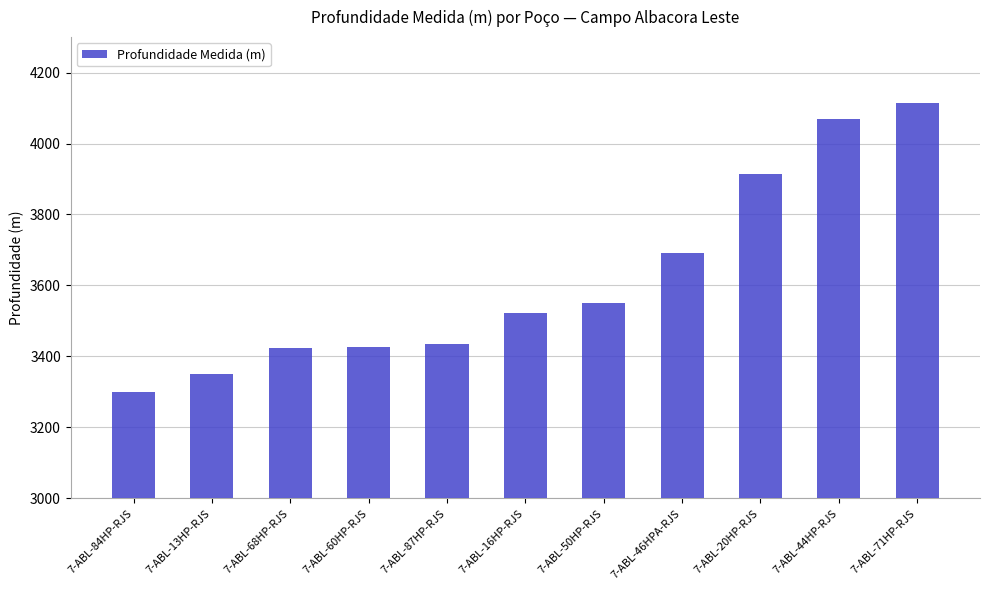

What is the difference between the values at 7-ABL-60HP-RJS and 7-ABL-44HP-RJS?

642